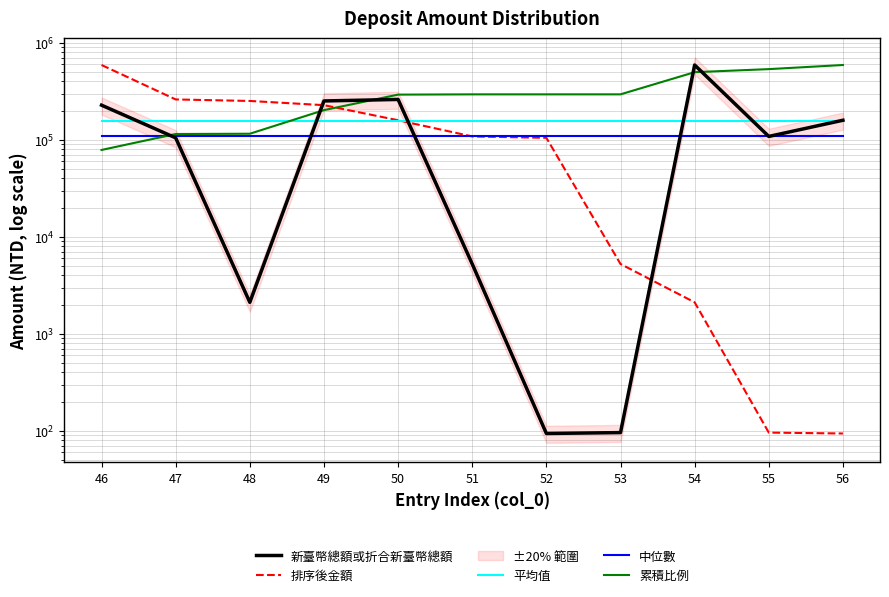

Is this an area chart (filled region under the line)?

No